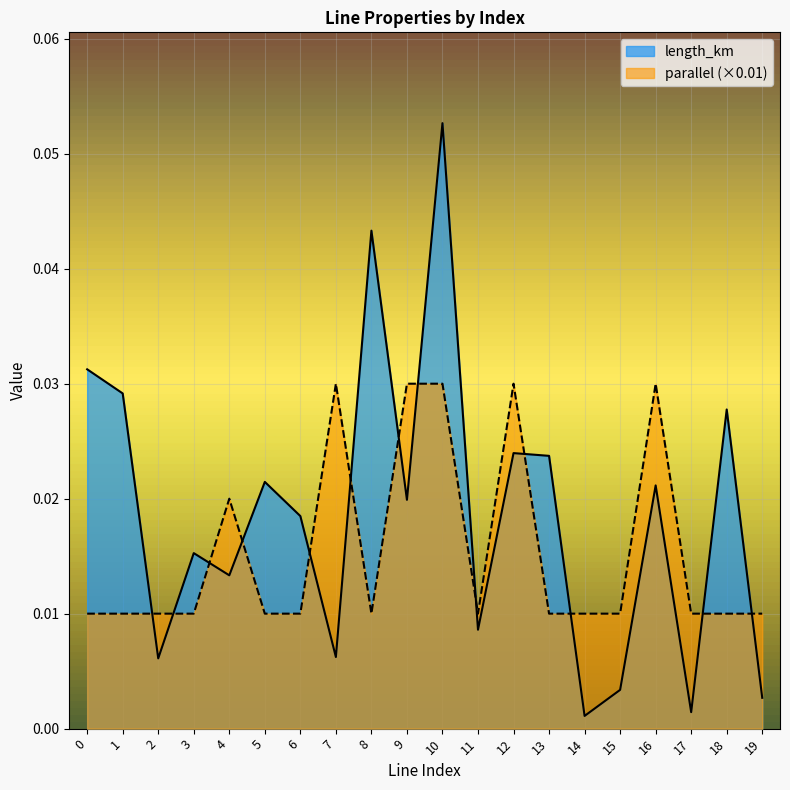

How many distinct data groups are displayed?

2